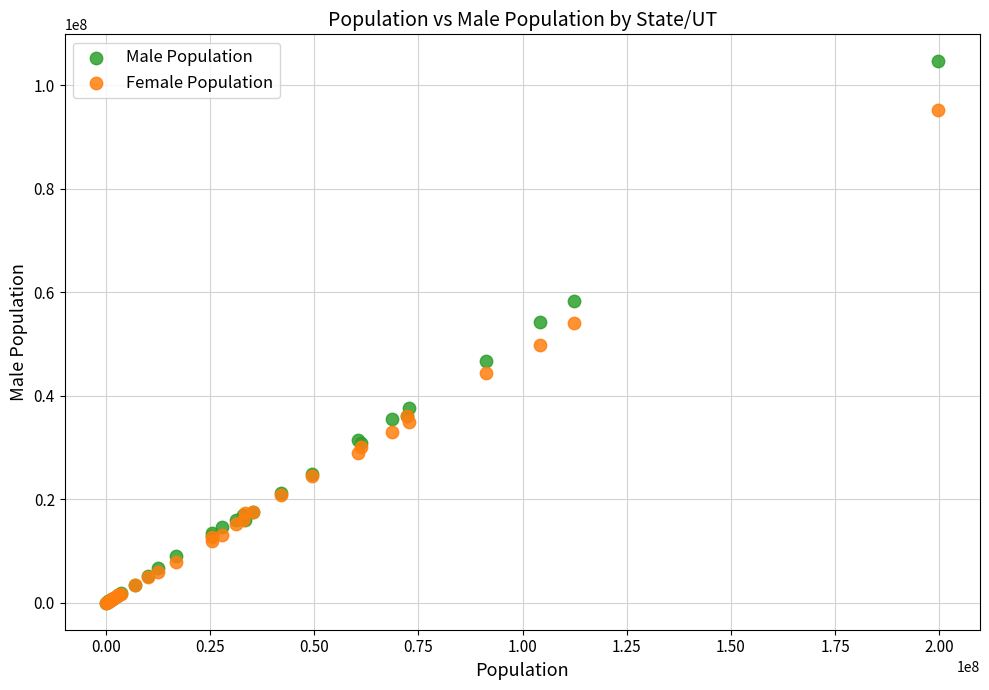

What are all the series names shown in the legend?

Male Population, Female Population